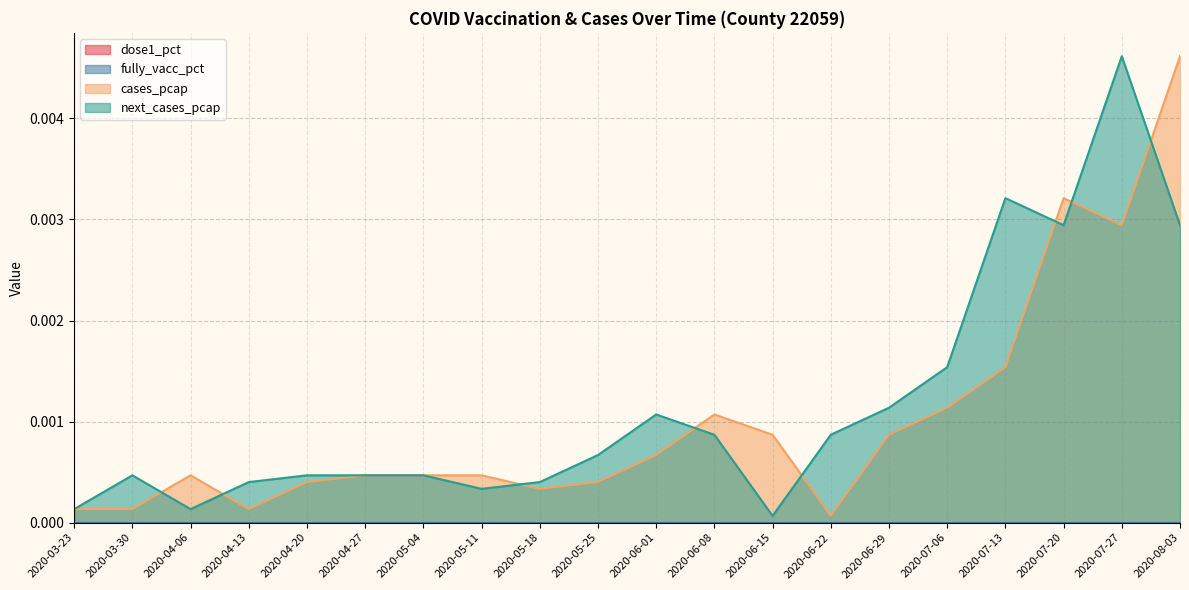

Is it true that next_cases_pcap equals 0.0 at 2020-08-03?

True